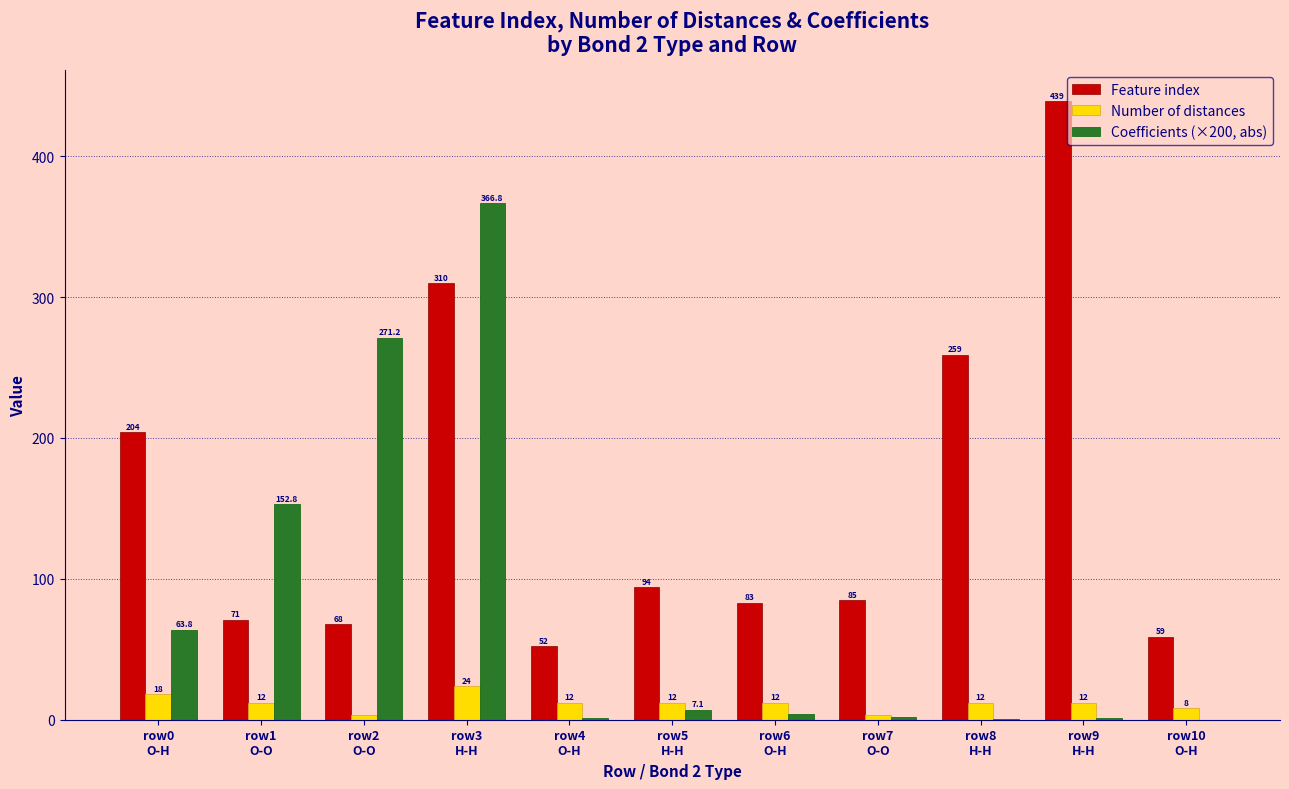

What are all the series names shown in the legend?

Feature index, Number of distances, Coefficients (×200, abs)